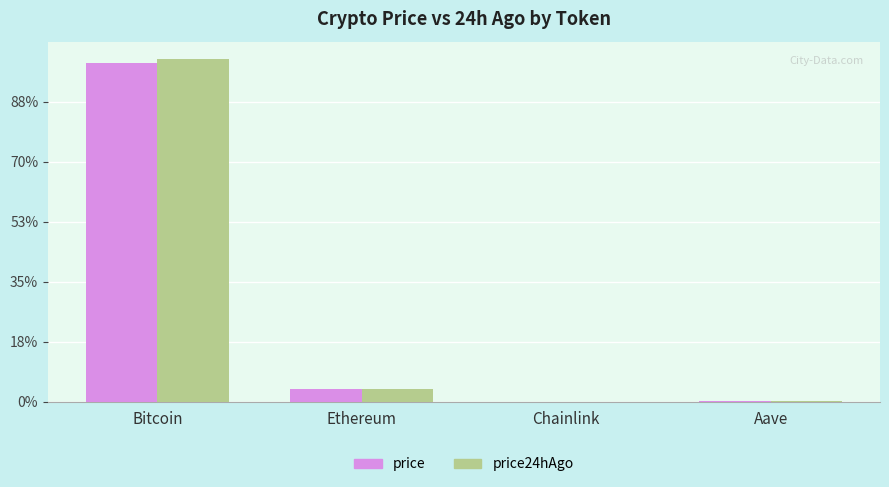

What are all the series names shown in the legend?

price, price24hAgo